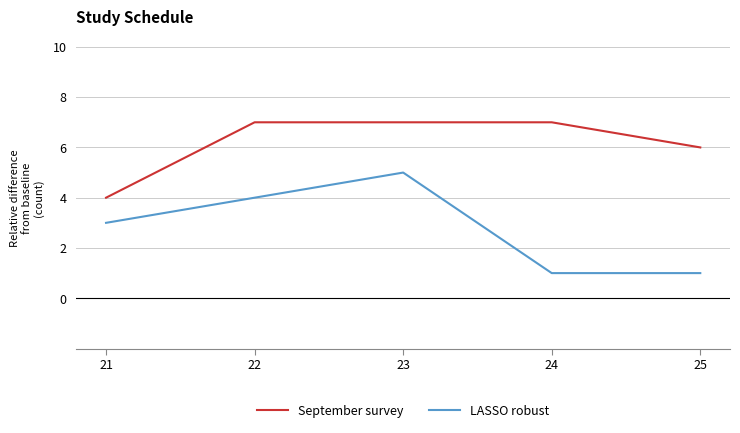

What is the difference between the highest and lowest values at 25?

5